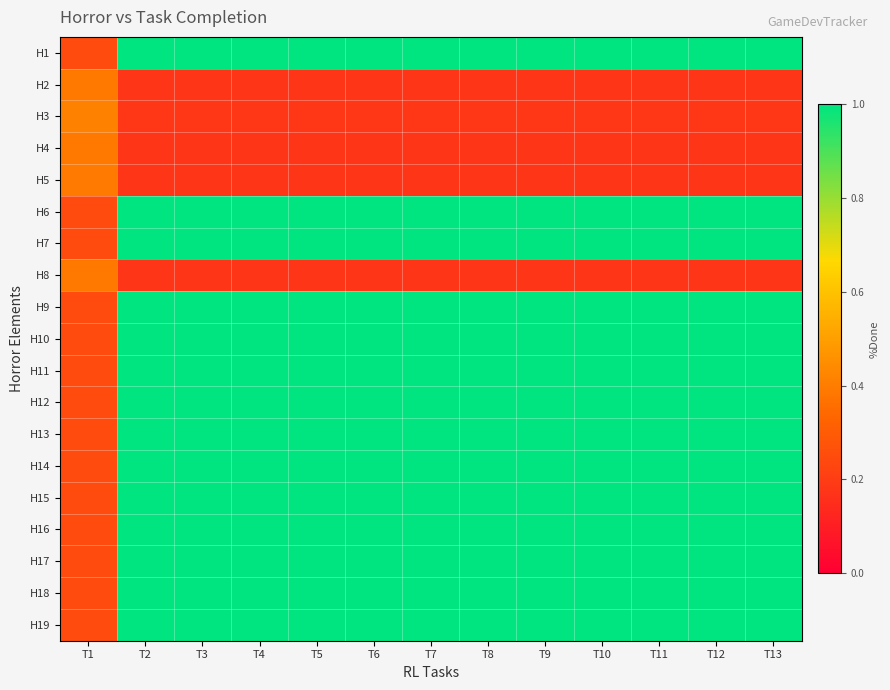

What is the difference between the highest and lowest values at T9?

0.8